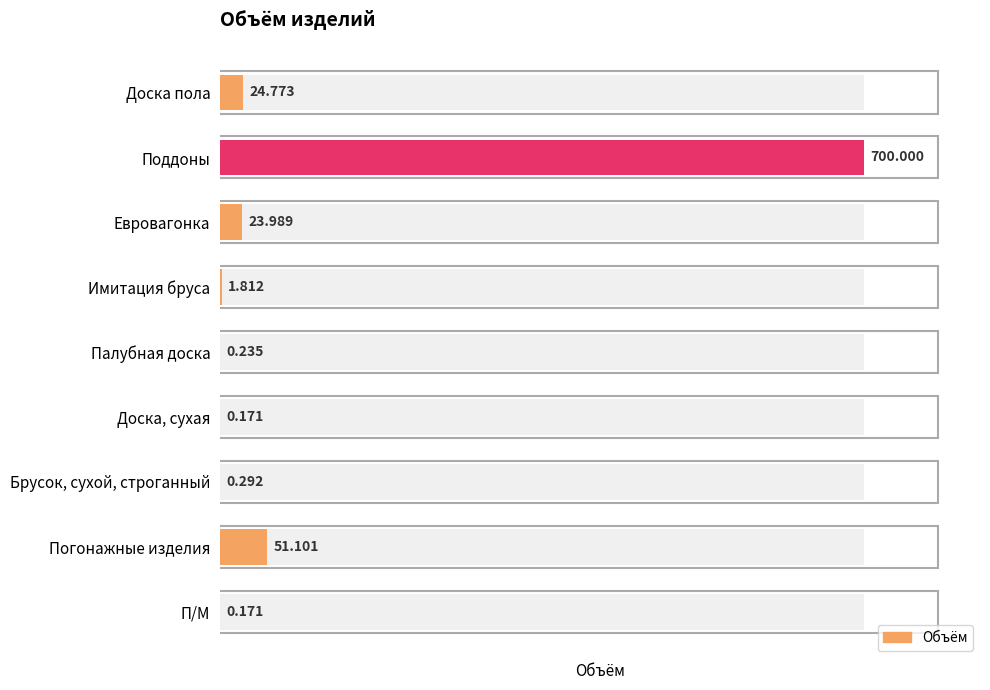

List the labels in order of value, smallest first.

Доска, сухая, П/М, Палубная доска, Брусок, сухой, строганный, Имитация бруса, Евровагонка, Доска пола, Погонажные изделия, Поддоны